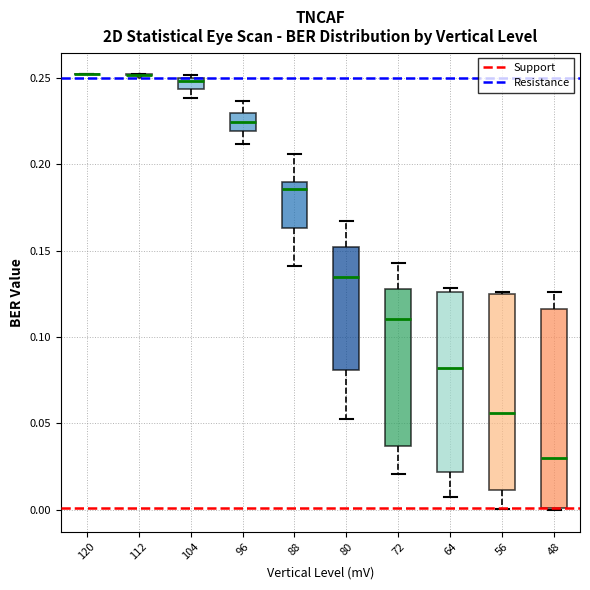

Where is the lower edge of the box at x = 104 on the y-axis? The values are not printed on the chart, so give them approximately, as read against the axis.

0.245